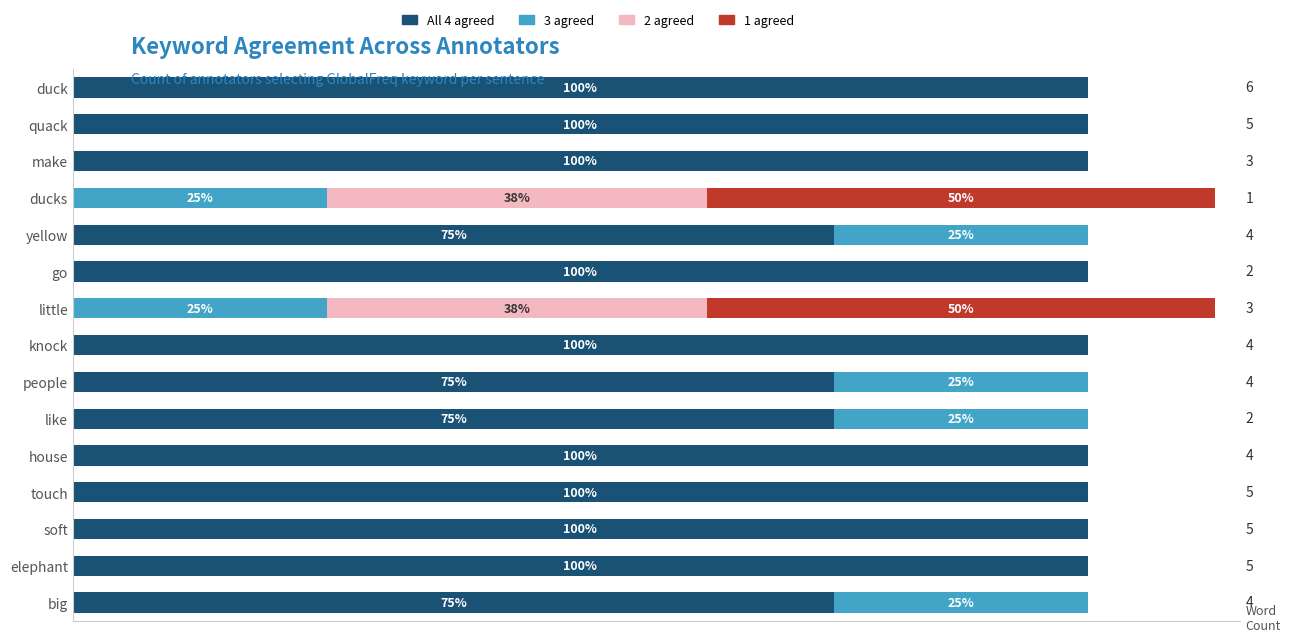

What are all the series names shown in the legend?

All 4 agreed, 3 agreed, 2 agreed, 1 agreed